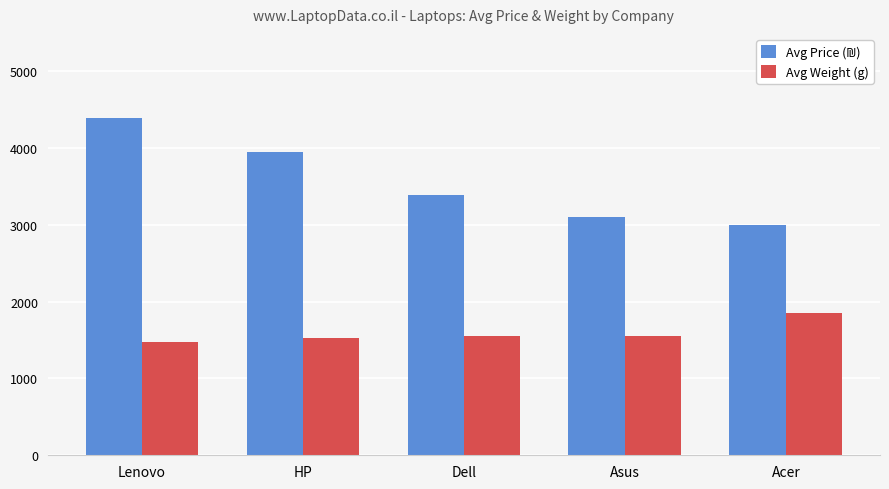

What position from the right is Dell?

3